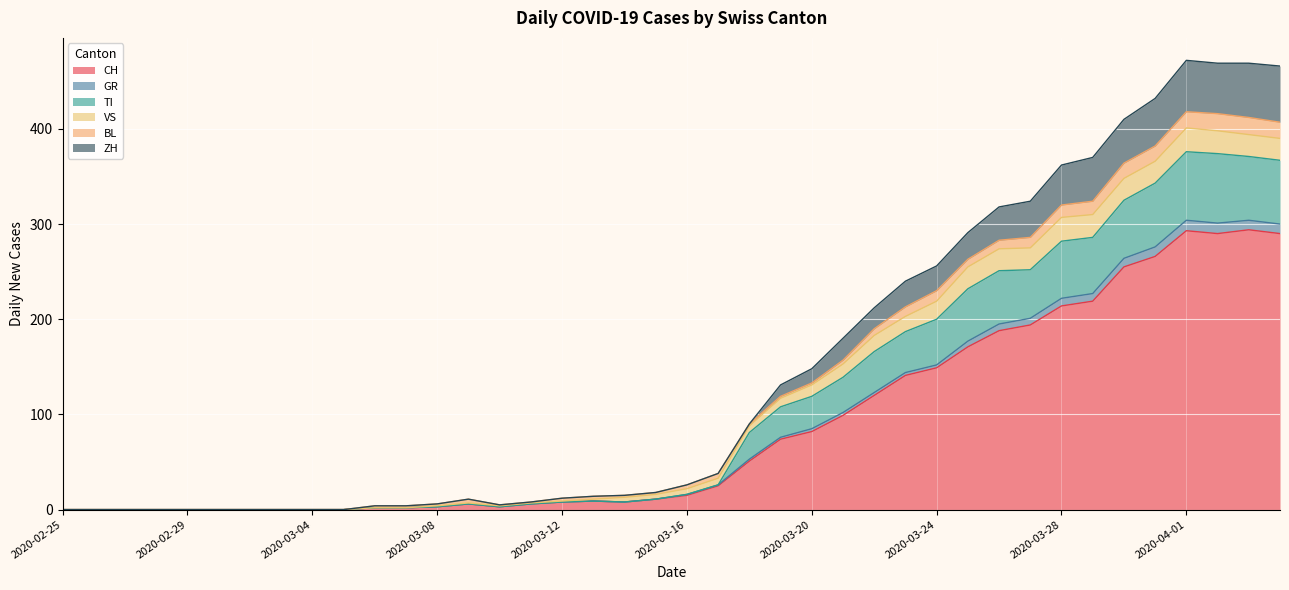

Does the chart display data point markers on the line(s)?

No